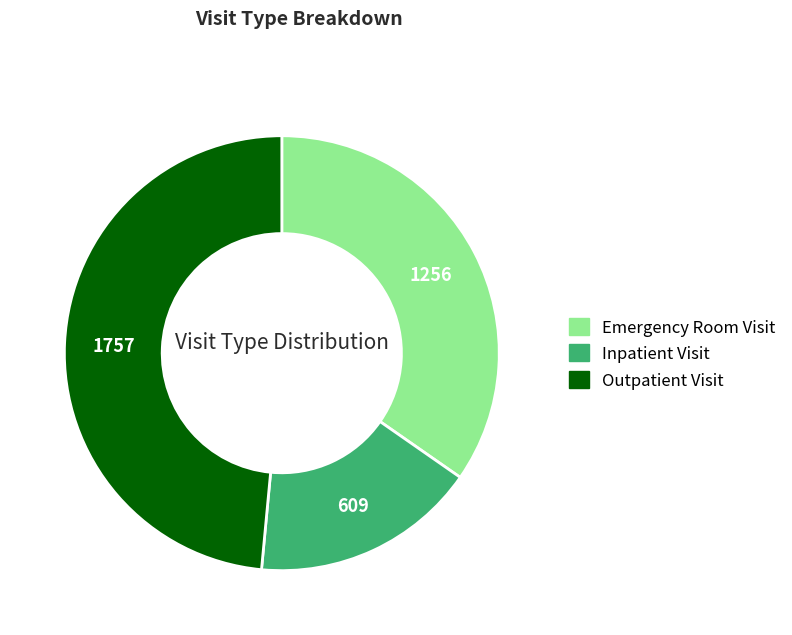

Which has a higher value, Inpatient Visit or Emergency Room Visit?

Emergency Room Visit